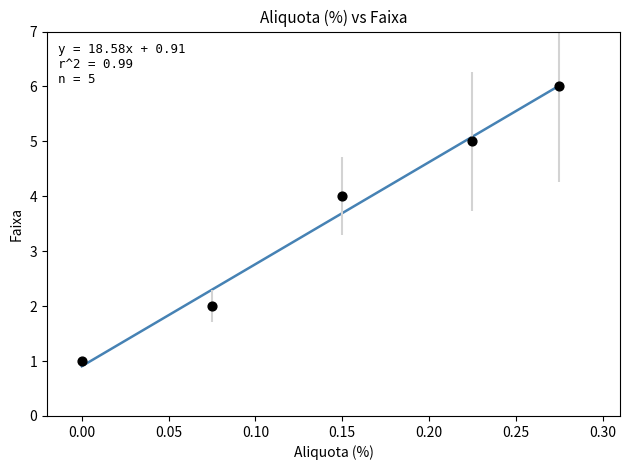

What is the average Y value?

4